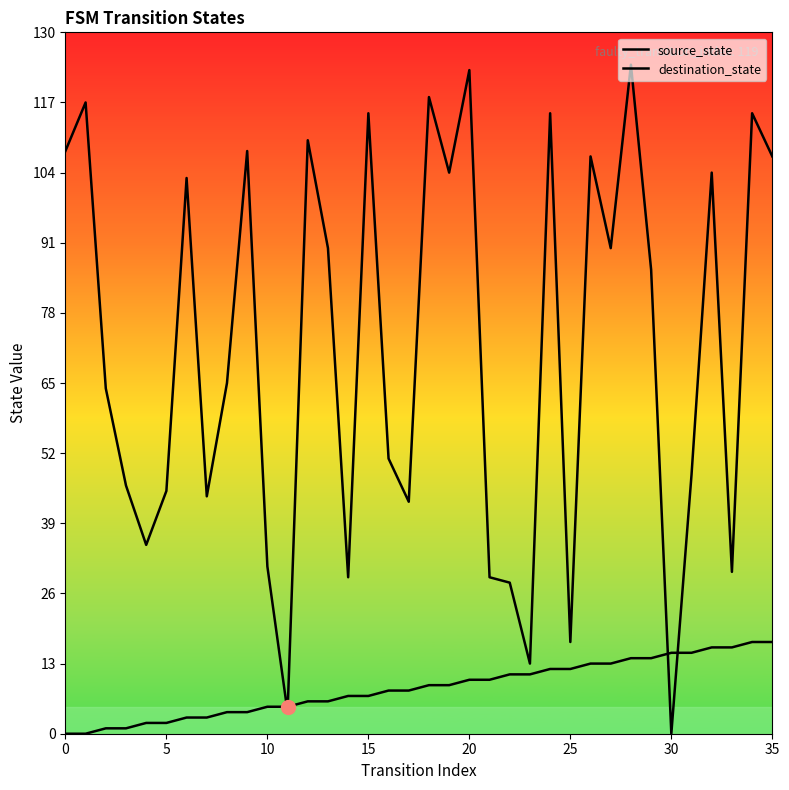

How many lines are shown in the chart?

2